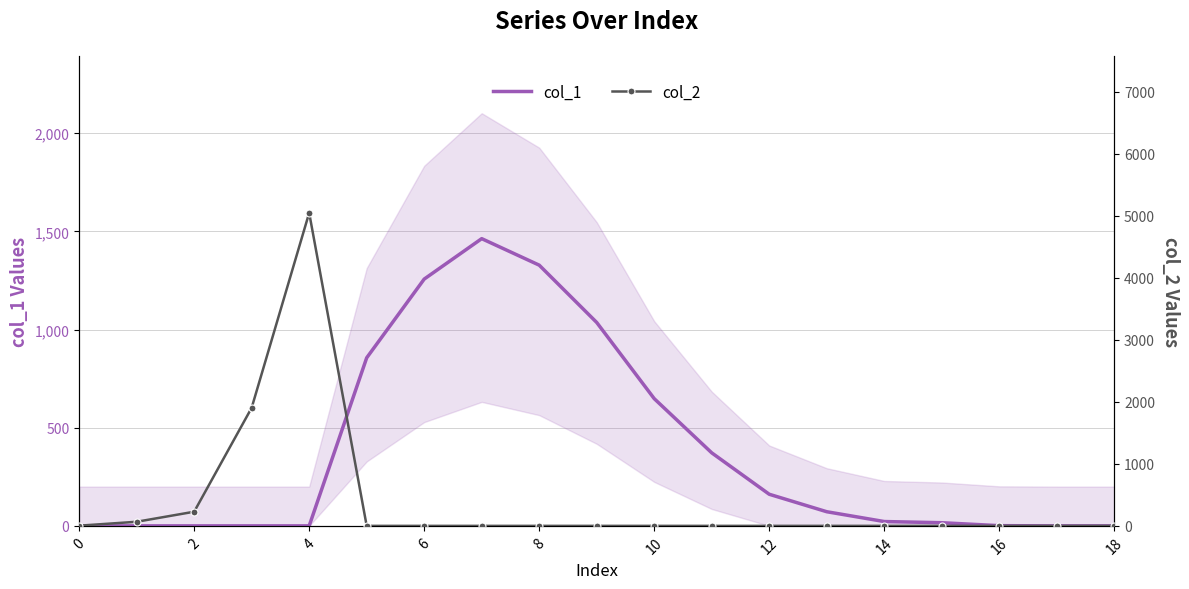

How many lines are shown in the chart?

2